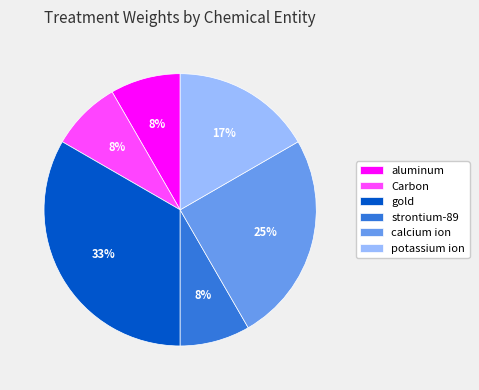

How many slices are in this pie chart?

6